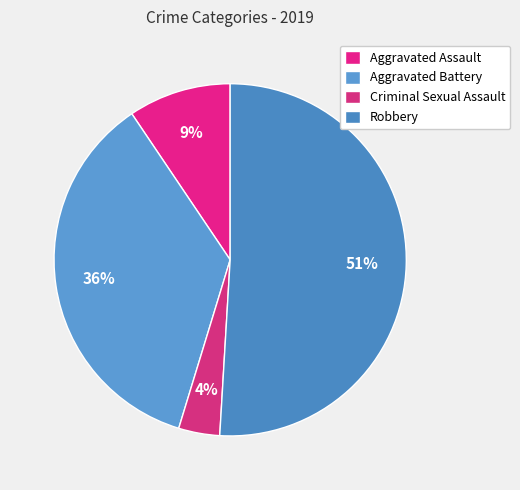

Is there any slice that represents more than half of the pie?

Yes